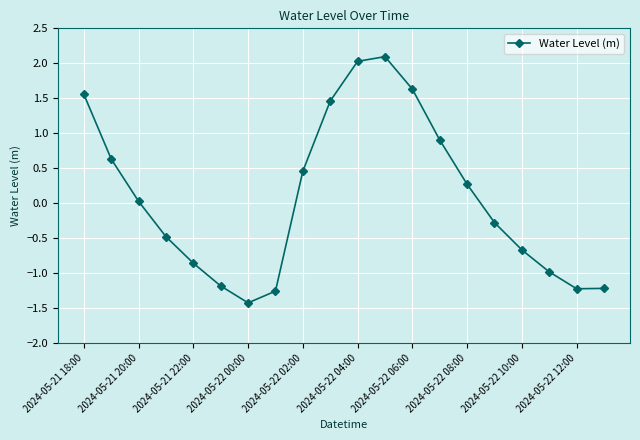

What is the value of the 18th point from the left?

-1.0